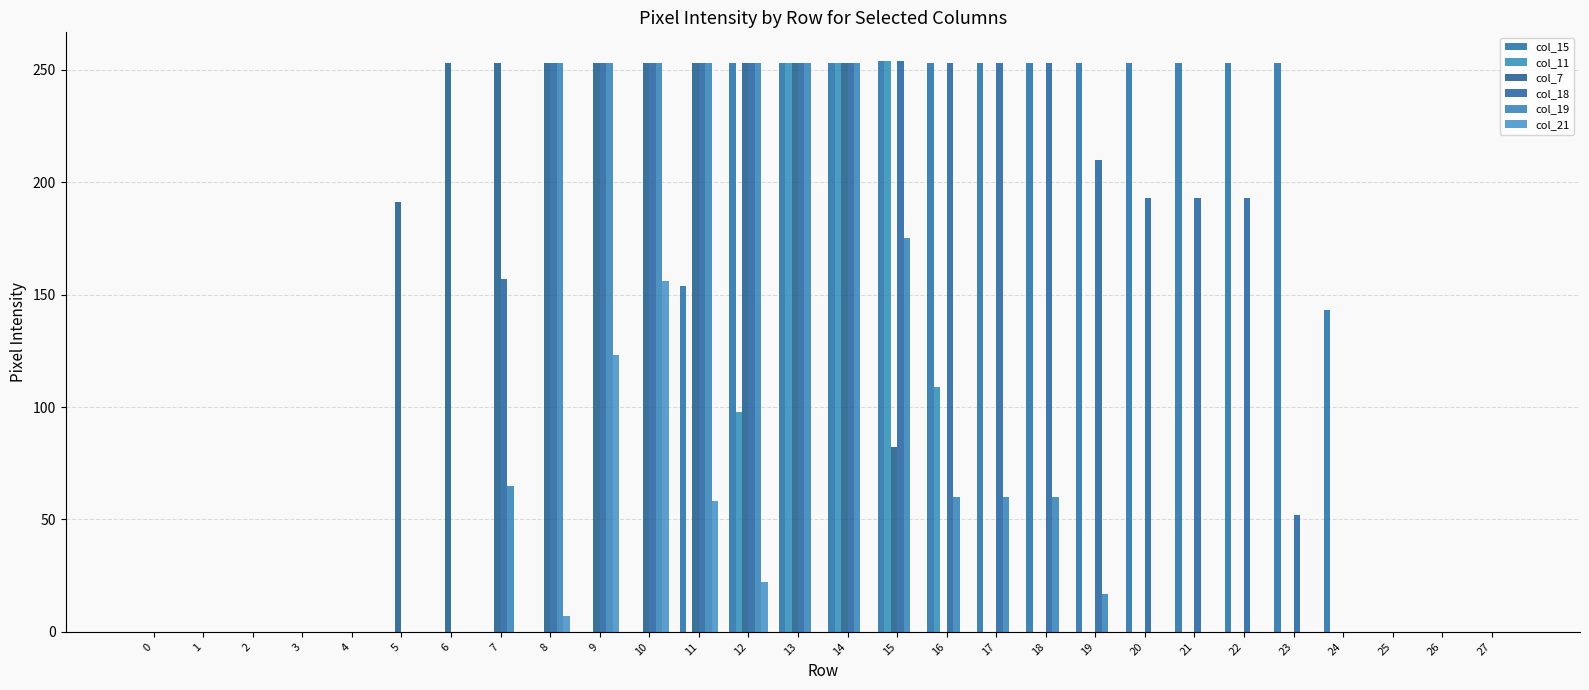

What are all the series names shown in the legend?

col_15, col_11, col_7, col_18, col_19, col_21